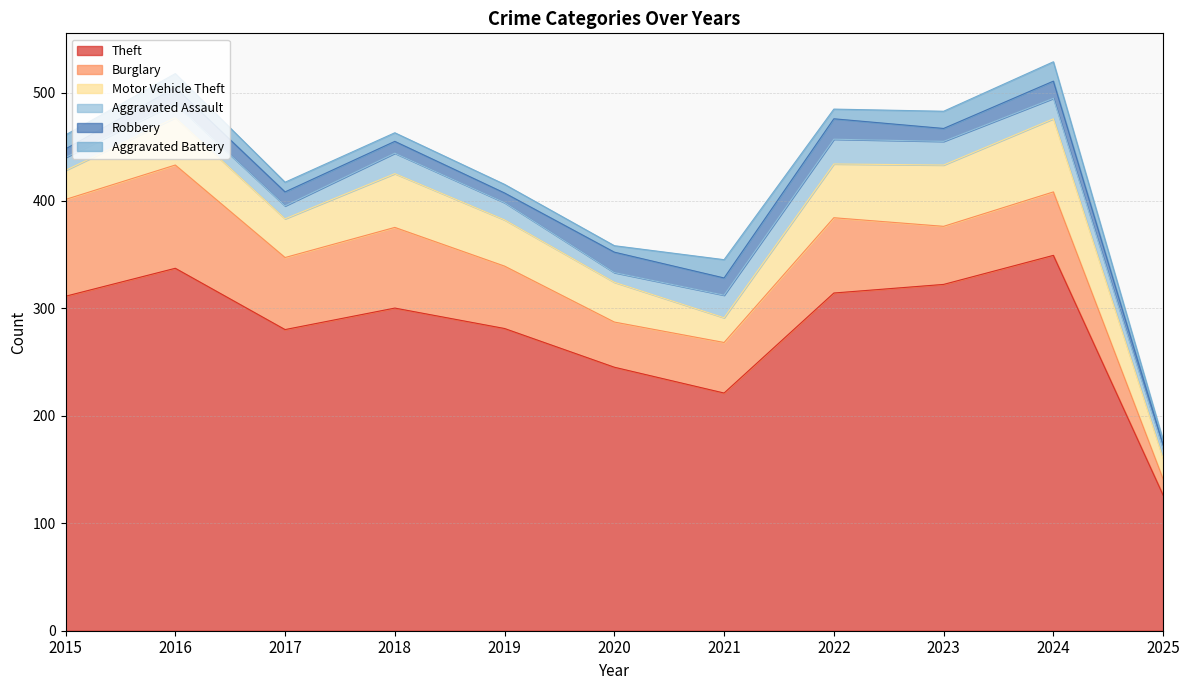

At which label does Aggravated Assault reach its peak?

2022